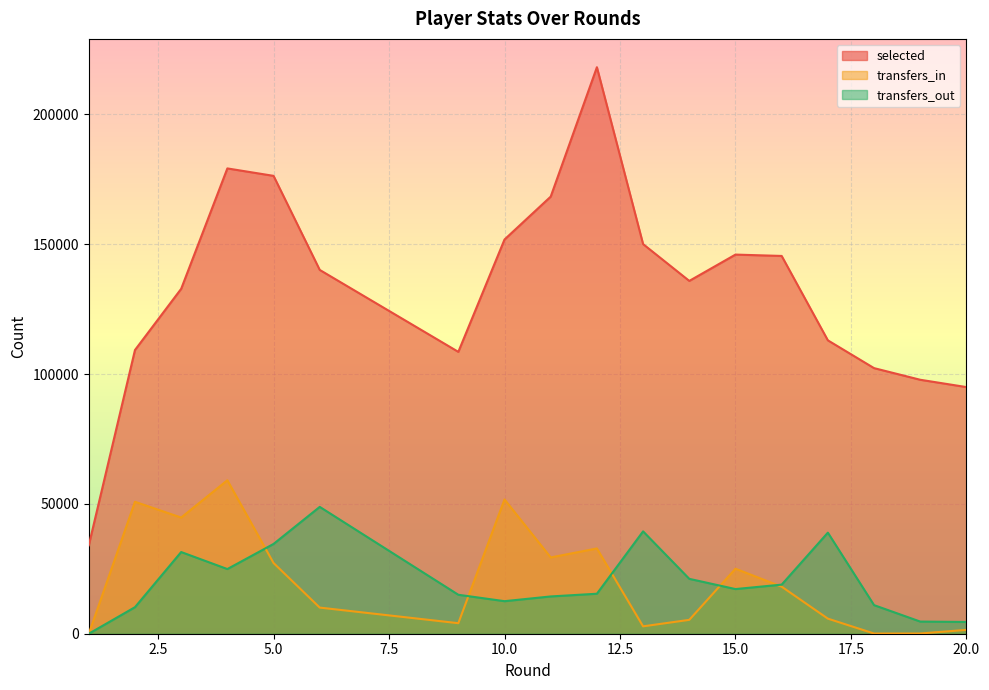

What is the sum of the transfers_in values at 11 and 9?

33437